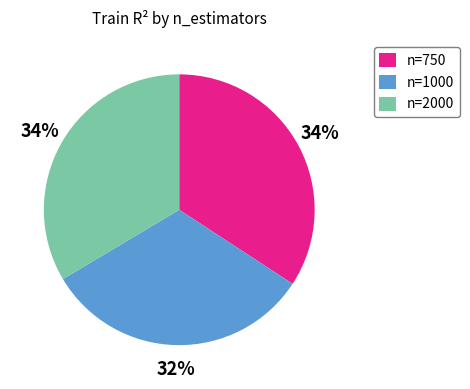

How many slices are in this pie chart?

3